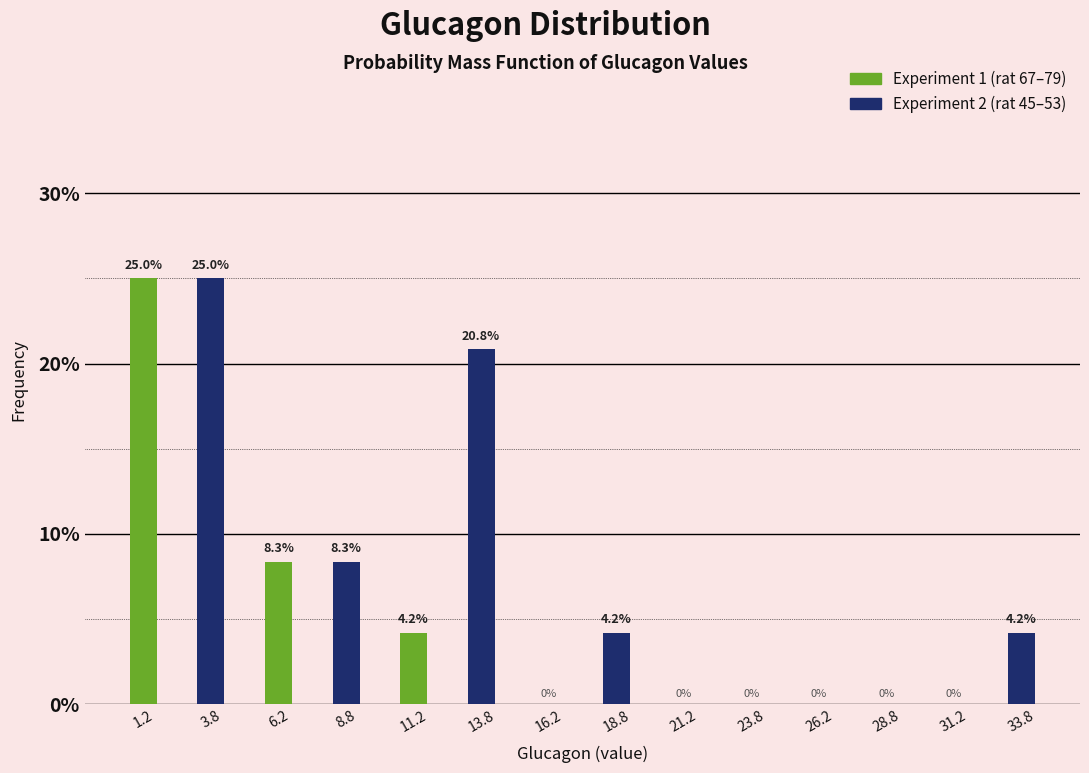

What is the height of the bar covering 12.5 to 15.0 on the x-axis?

20.8